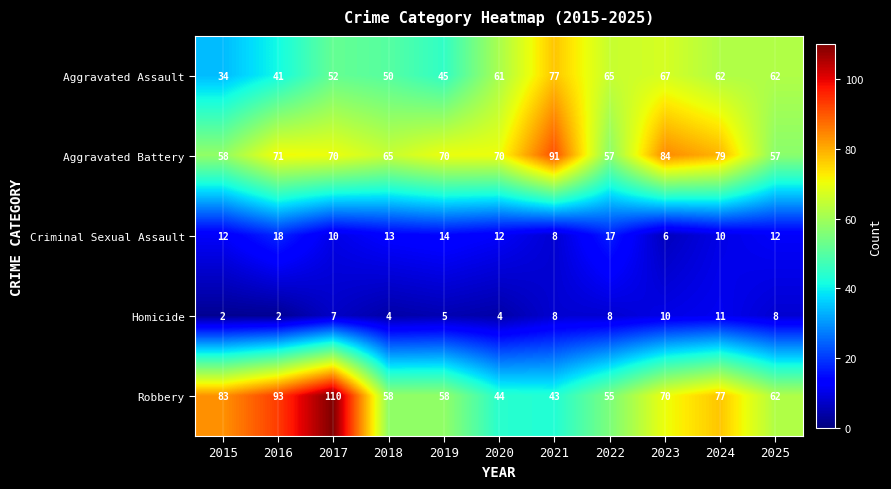

At 2018, list the series in order from largest to smallest.

Aggravated Battery, Robbery, Aggravated Assault, Criminal Sexual Assault, Homicide